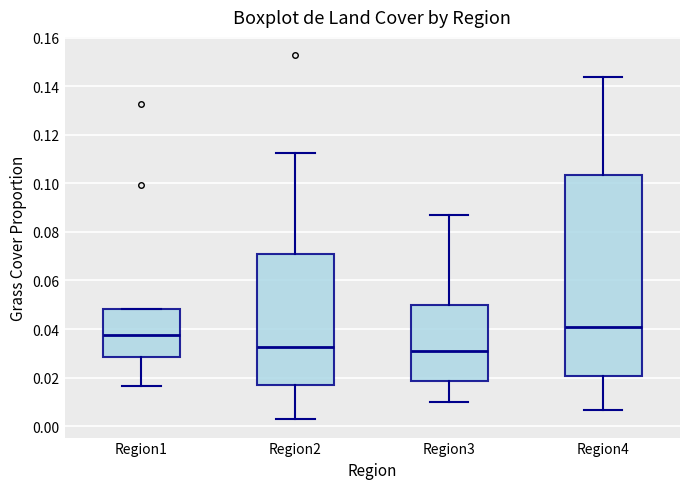

Reading left to right, read every box against the y-axis: the position of its median line, the range the box covers, and the ends of its whiskers. The values are not printed on the chart, so give them approximately, as read against the axis.

Region1: median 0.038, box 0.028 to 0.048, whiskers 0.016 to 0.048
Region2: median 0.032, box 0.016 to 0.072, whiskers 0.002 to 0.112
Region3: median 0.030, box 0.018 to 0.050, whiskers 0.010 to 0.086
Region4: median 0.040, box 0.020 to 0.104, whiskers 0.006 to 0.144